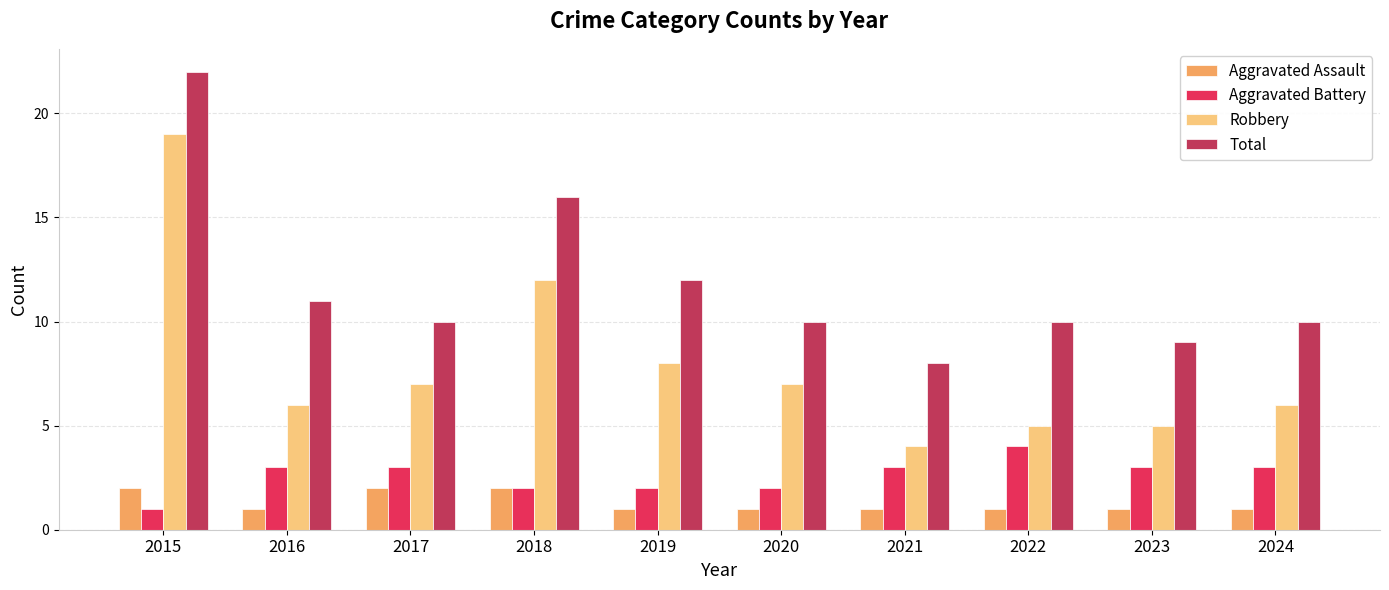

What are all the series names shown in the legend?

Aggravated Assault, Aggravated Battery, Robbery, Total